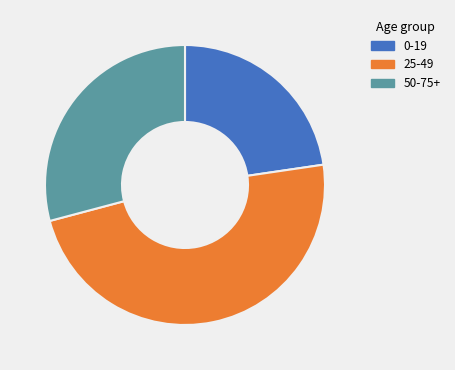

Approximately how many times larger is the value at 0-19 compared to 50-75+?

0.8